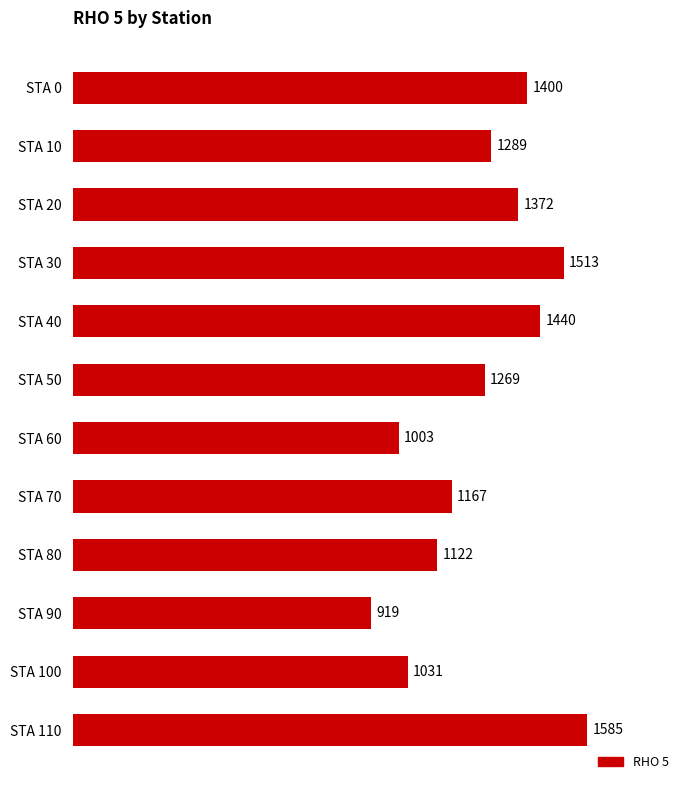

How many data points are less than 1289?

6